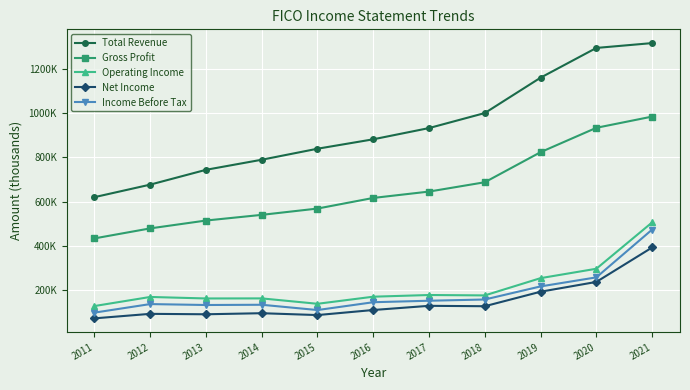

Is this an area chart (filled region under the line)?

No